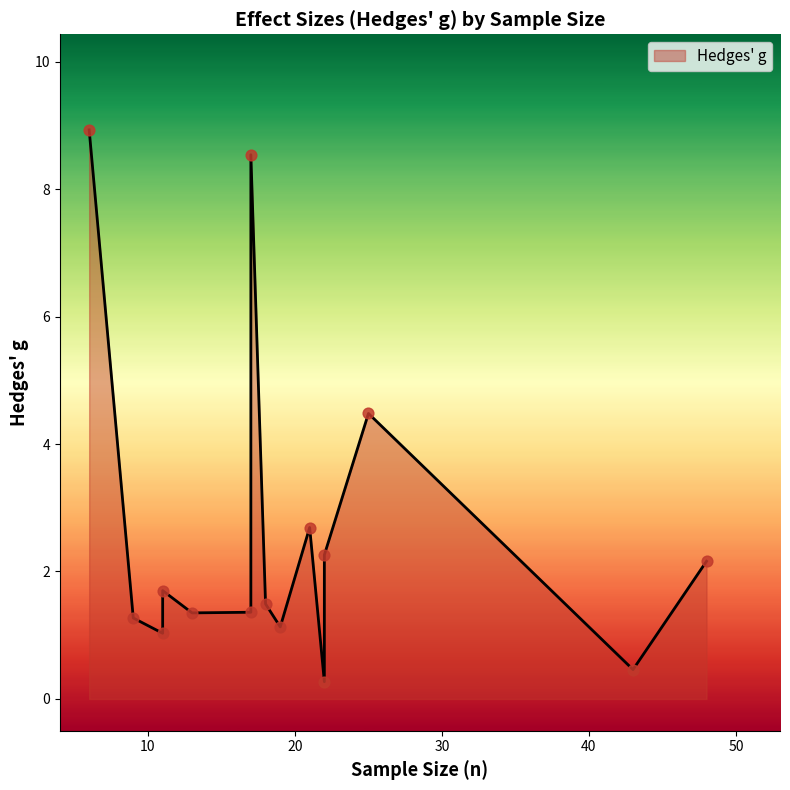

What is the change in value from 17 to 22?

-6.3